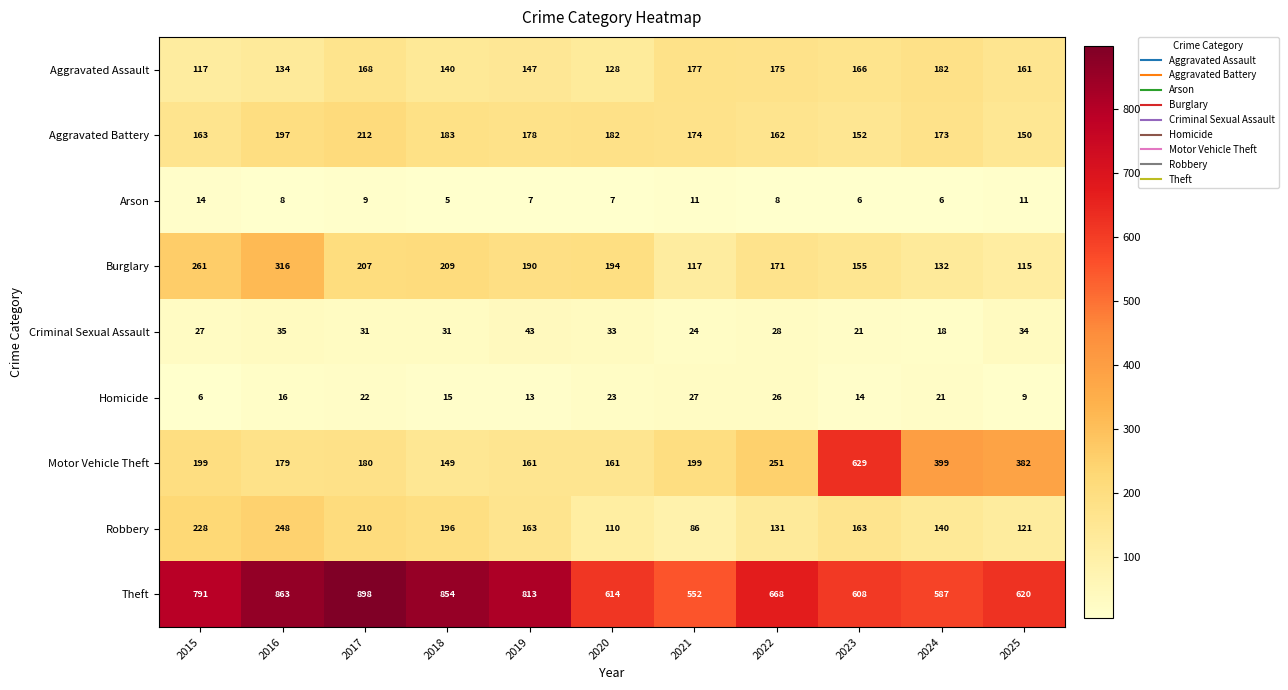

How many categories are shown in the chart?

11